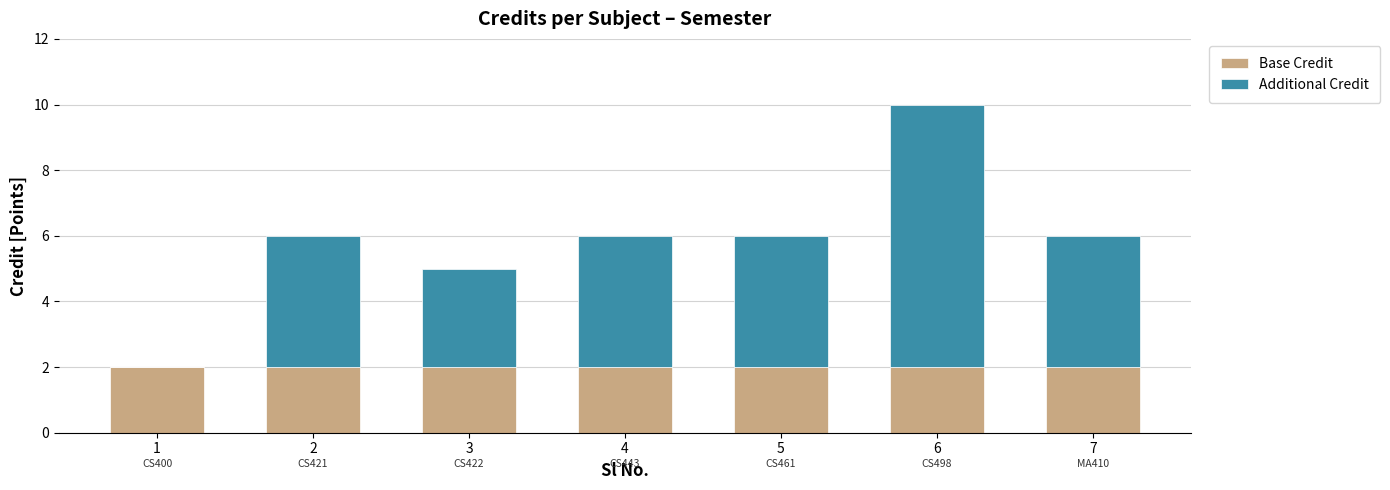

Count the number of categories in the chart.

7